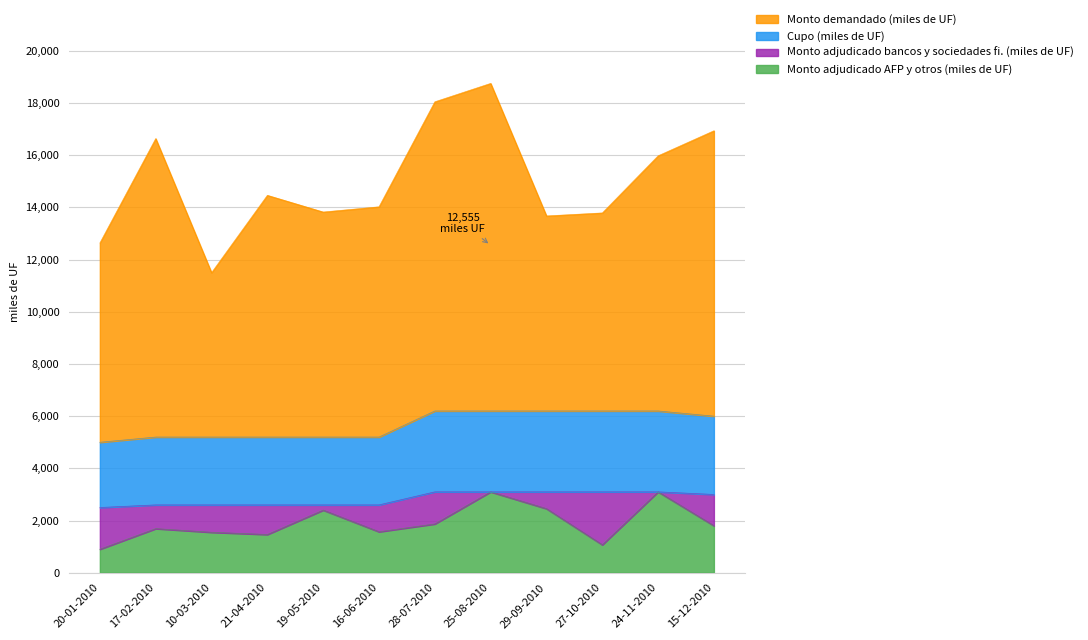

What is the highest value of the Monto adjudicado AFP y otros (miles de UF) series?

3100